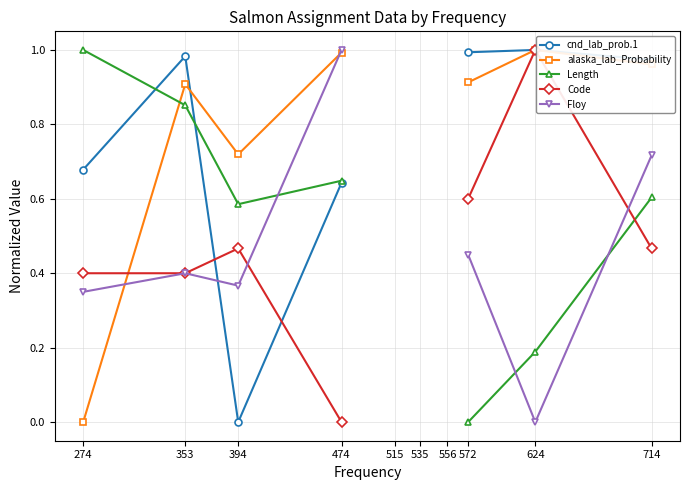

True or false: Code has more than 2 points higher than both neighbors.

False